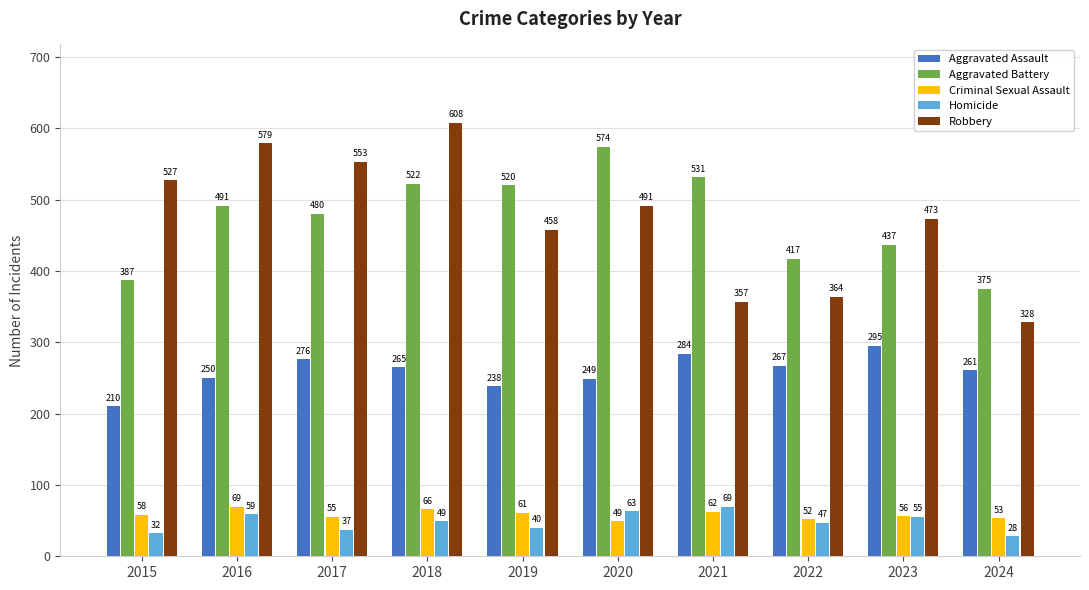

What are all the series names shown in the legend?

Aggravated Assault, Aggravated Battery, Criminal Sexual Assault, Homicide, Robbery